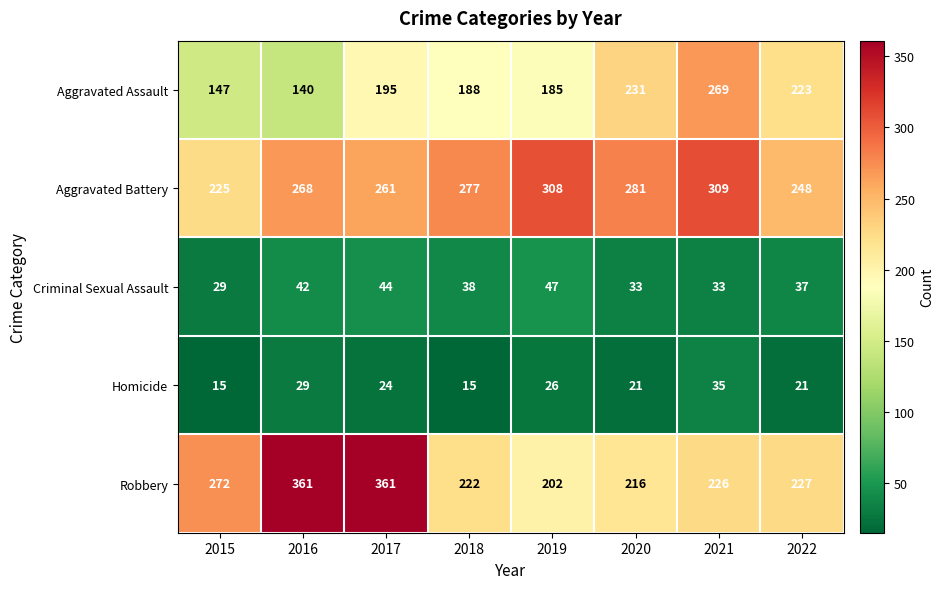

What is the difference between the second highest and minimum values in the Homicide series?

14